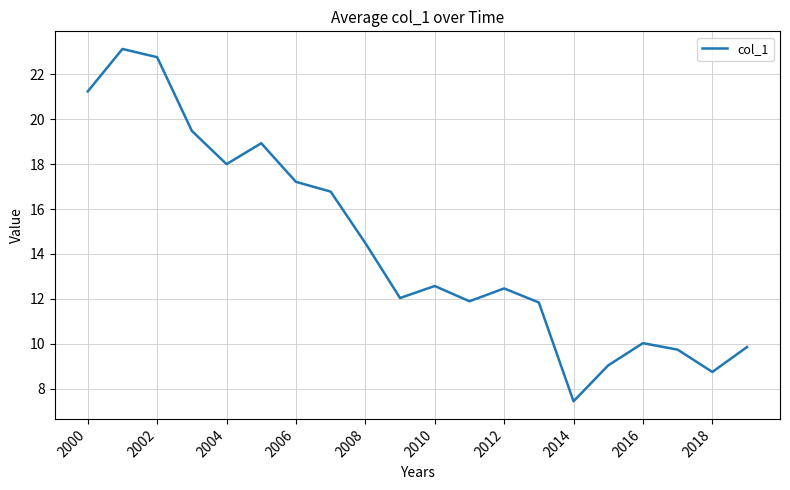

What is the sum of all values?

287.7